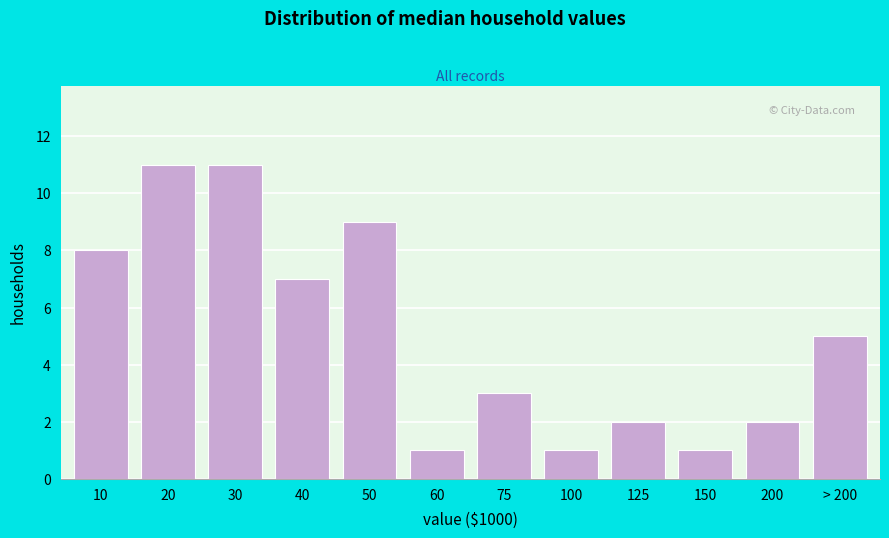

Reading left to right, what are all the values shown in this chart?

10=8	20=11	30=11	40=7	50=9	60=1	75=3	100=1	125=2	150=1	200=2	> 200=5